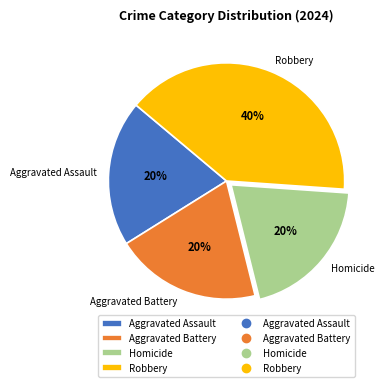

What is the ratio of the value at Aggravated Assault to the value at Aggravated Battery?

1.0